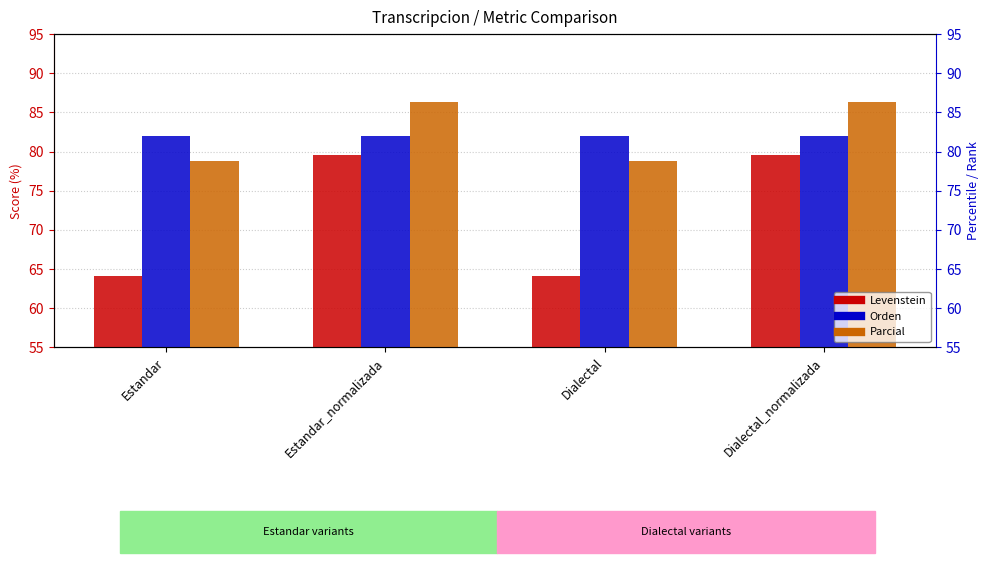

How many bars are there in each group?

3